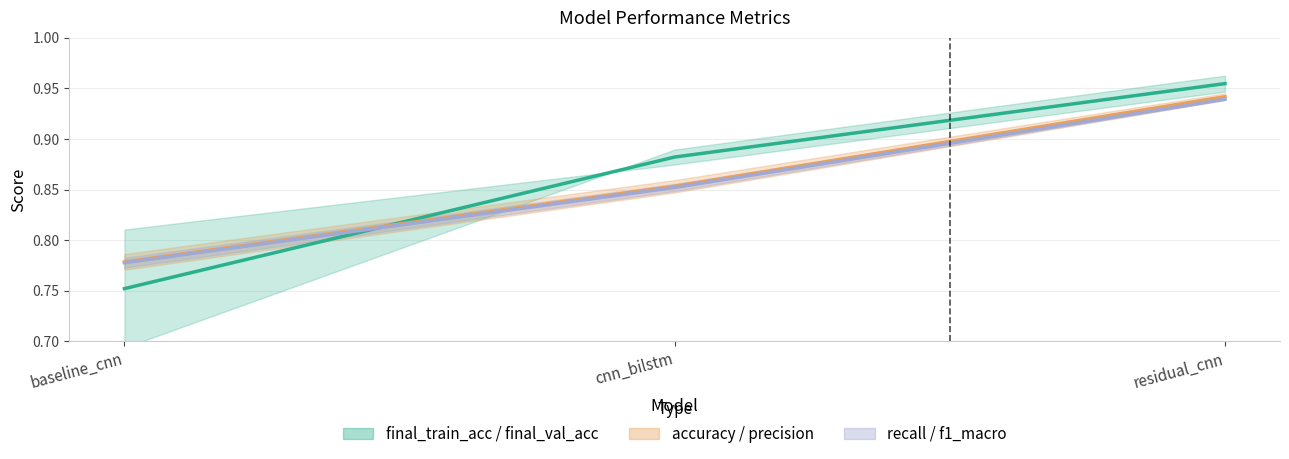

Is this an area chart (filled region under the line)?

No